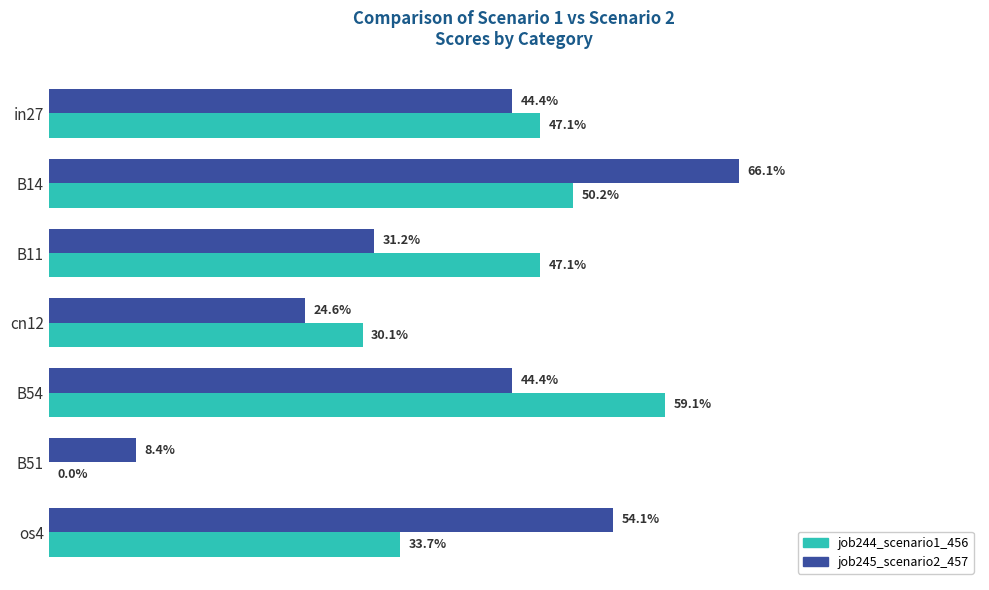

What are all the series names shown in the legend?

job244_scenario1_456, job245_scenario2_457